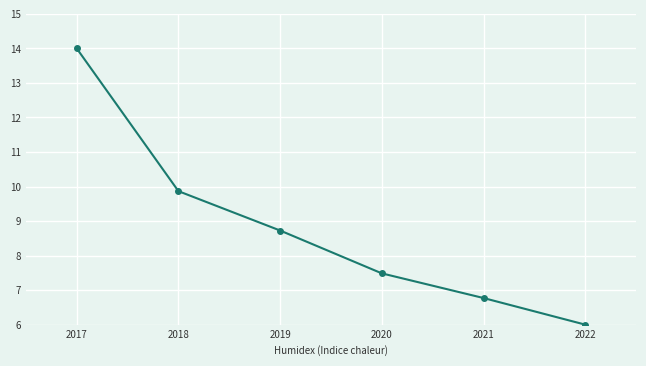

At which label does the data first exceed 8?

2017